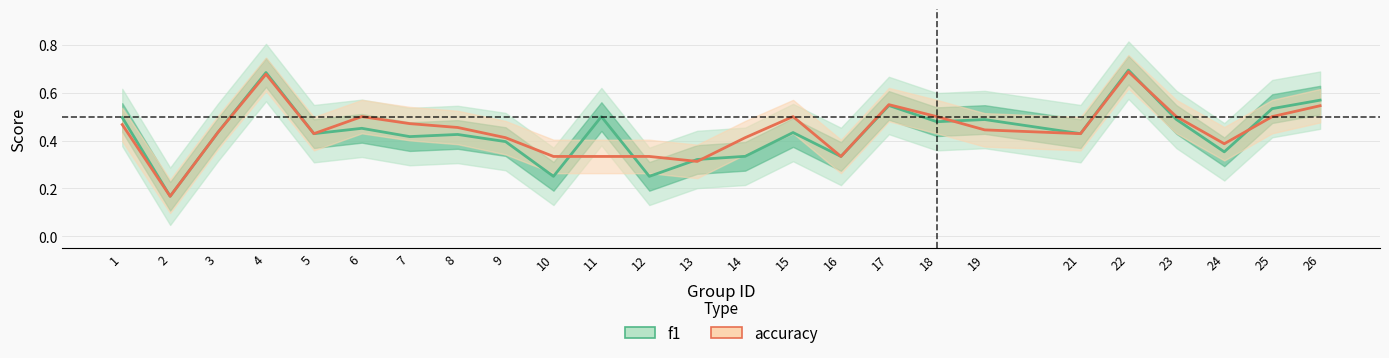

What is the value of the f1 point at the 8th from the left?

0.4